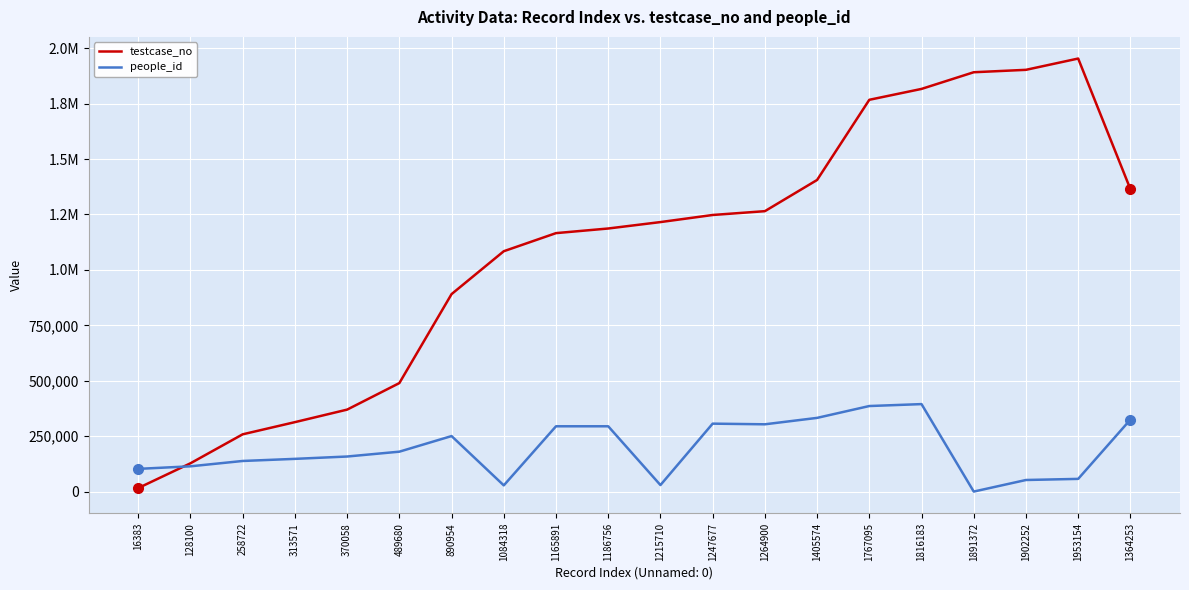

What is the minimum value for testcase_no?

16384